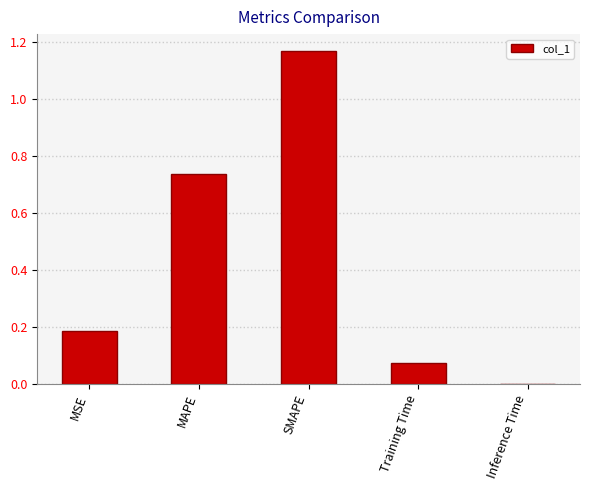

True or false: the data shows 0.2 at MSE.

True